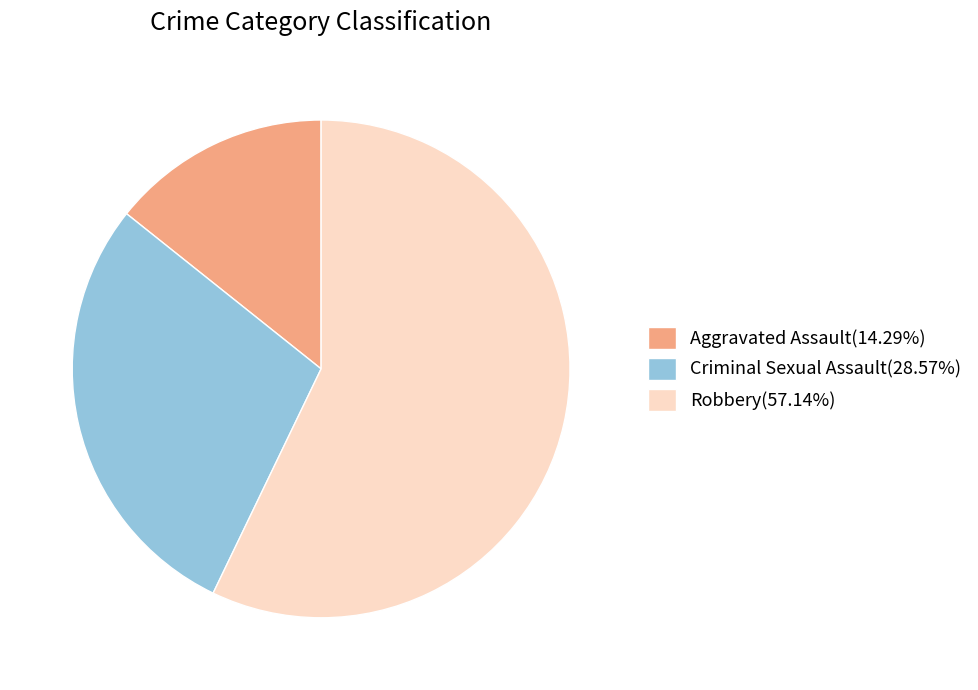

Does any single category account for the majority?

Yes